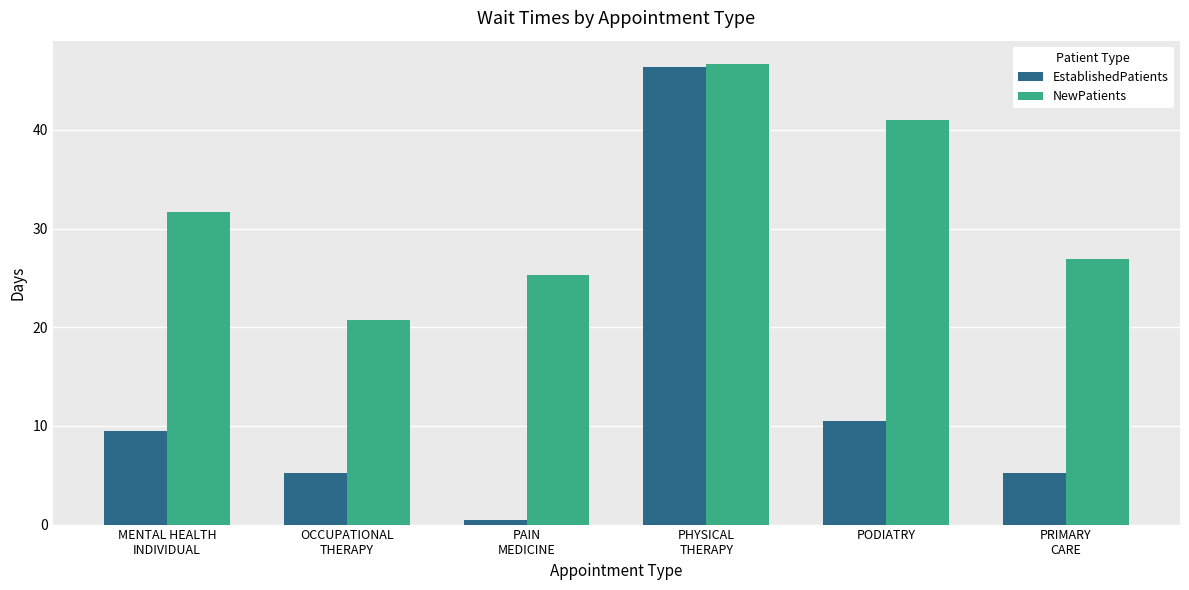

Reading right to left, what are all the values shown in this chart?

EstablishedPatients: 5.2	10.5	46.4	0.5	5.2	9.5
NewPatients: 26.9	41.0	46.7	25.3	20.7	31.7